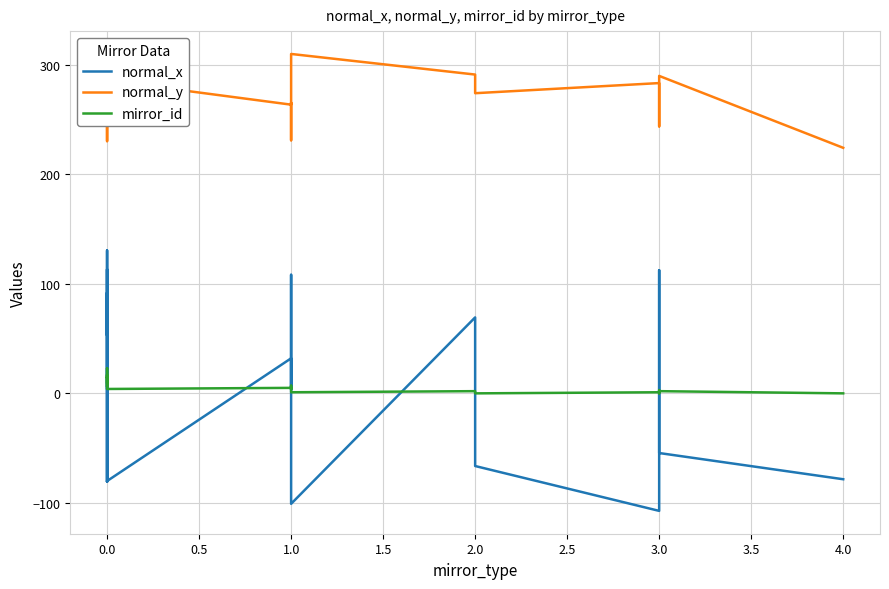

How many data points does each series have?

26